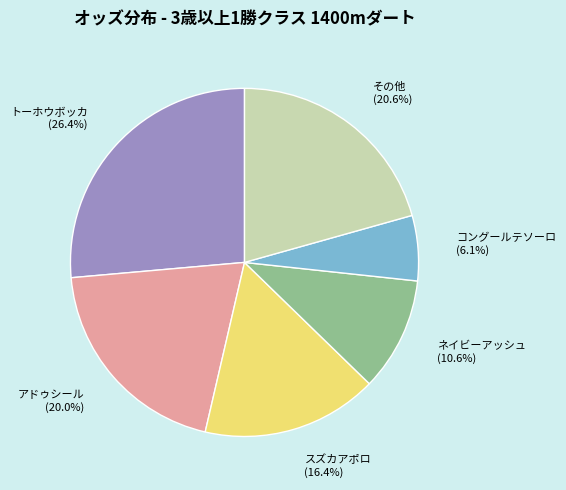

Does any single category account for the majority?

No